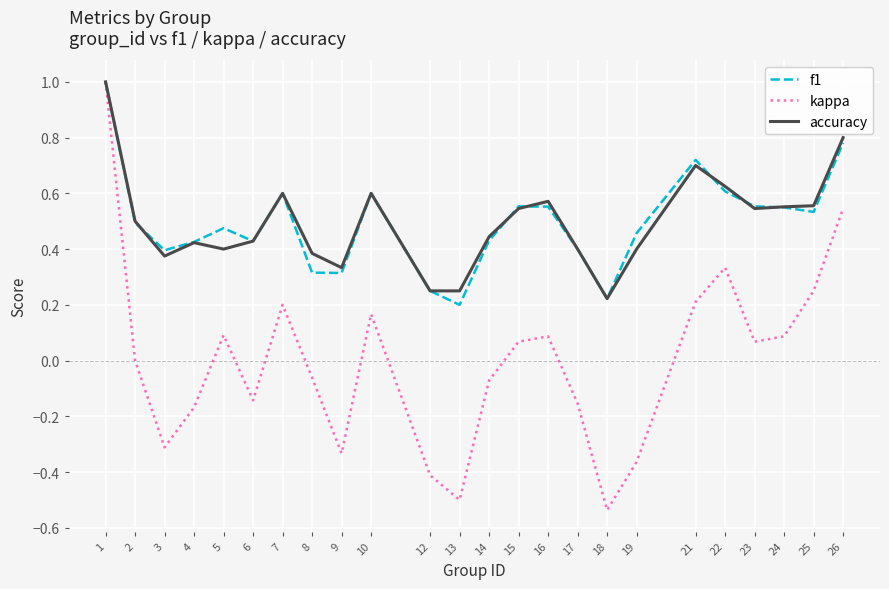

Is the value of kappa at 14 greater than the value of accuracy at 4?

No